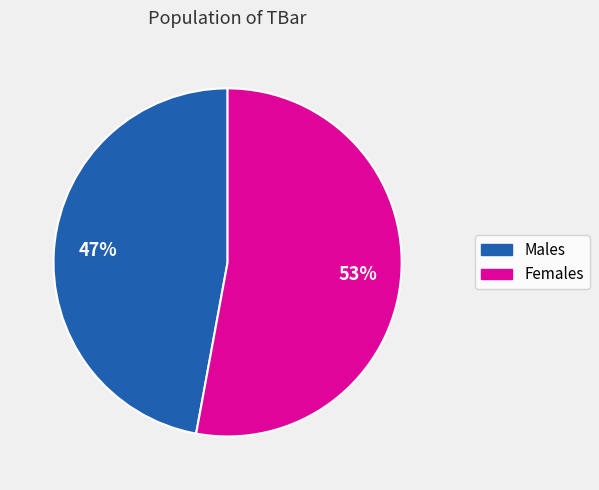

To the nearest percent, what is the difference between the largest and smallest slice percentages?

6%